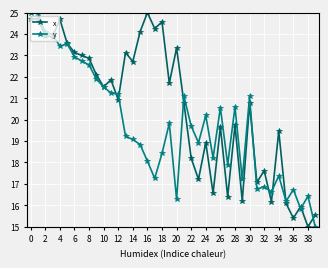

Does the chart display data point markers on the line(s)?

Yes